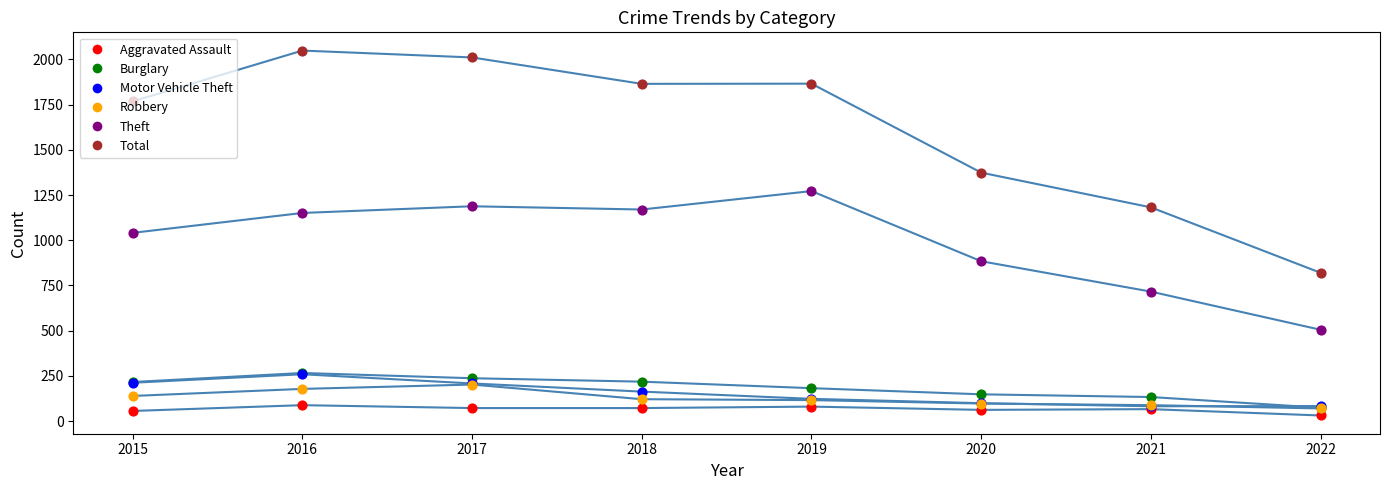

At how many categories does at least one series exceed 978?

7